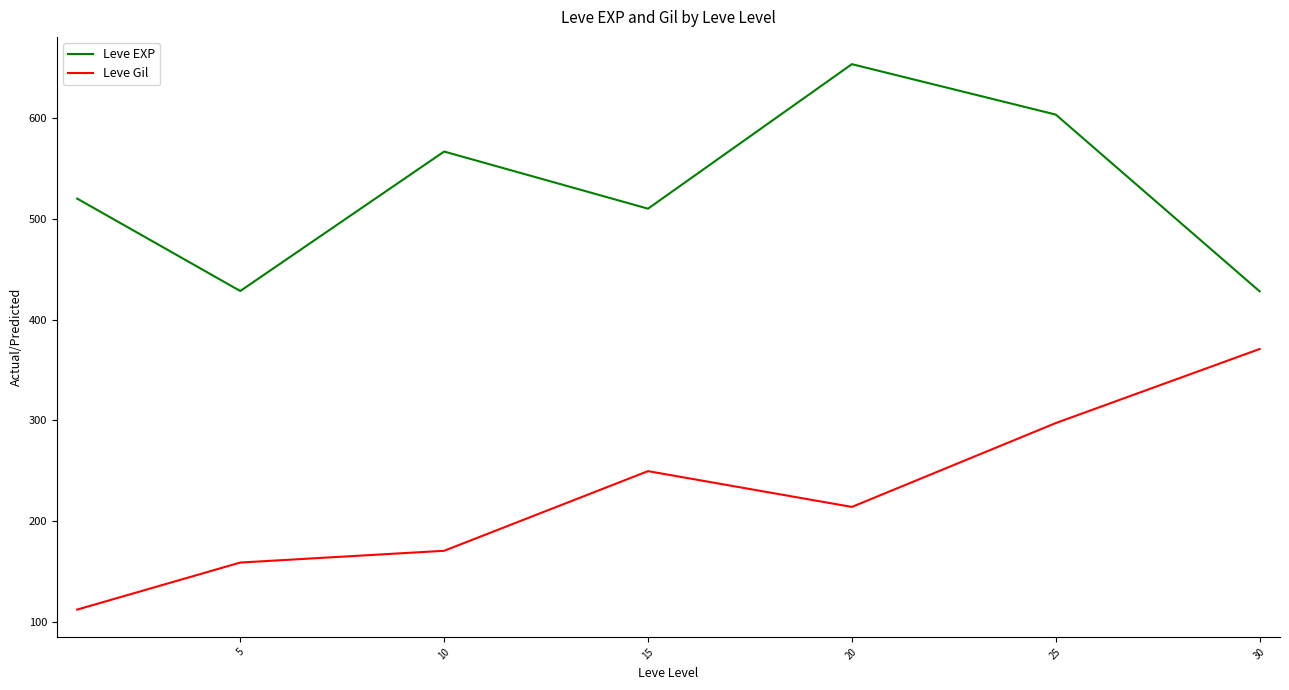

Rank the series by their maximum value, from highest to lowest.

Leve EXP, Leve Gil